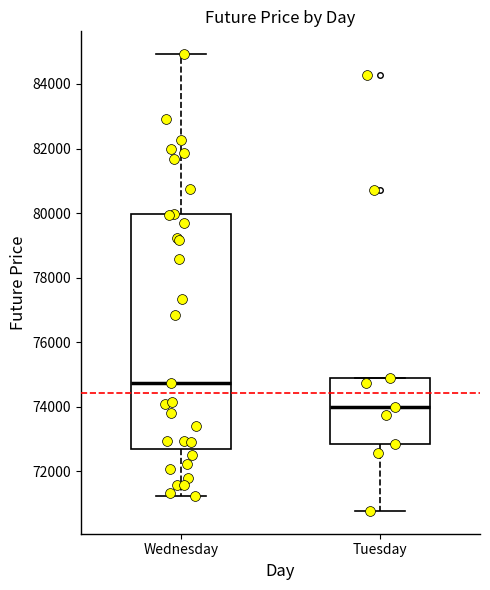

Reading left to right, transcribe this box plot: for each box, give where its median line is, the range the box spans, and where its two whiskers end, as read against the y-axis. The values are not printed on the chart, so give them approximately, as read against the axis.

Wednesday: median 74800, box 72800 to 80000, whiskers 71200 to 85000
Tuesday: median 74000, box 72800 to 75000, whiskers 70800 to 75000